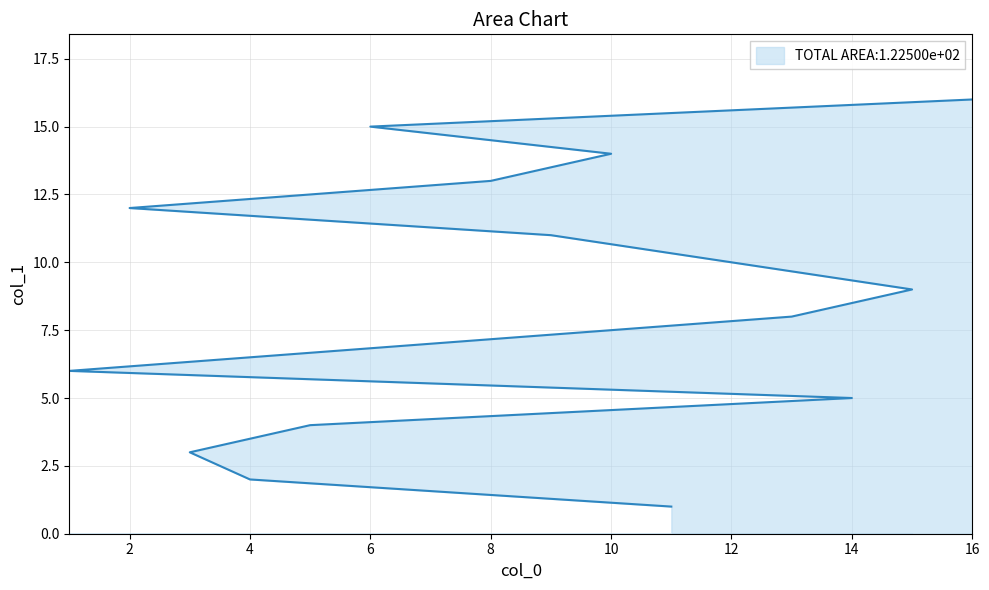

What is the maximum value shown in the chart?

16